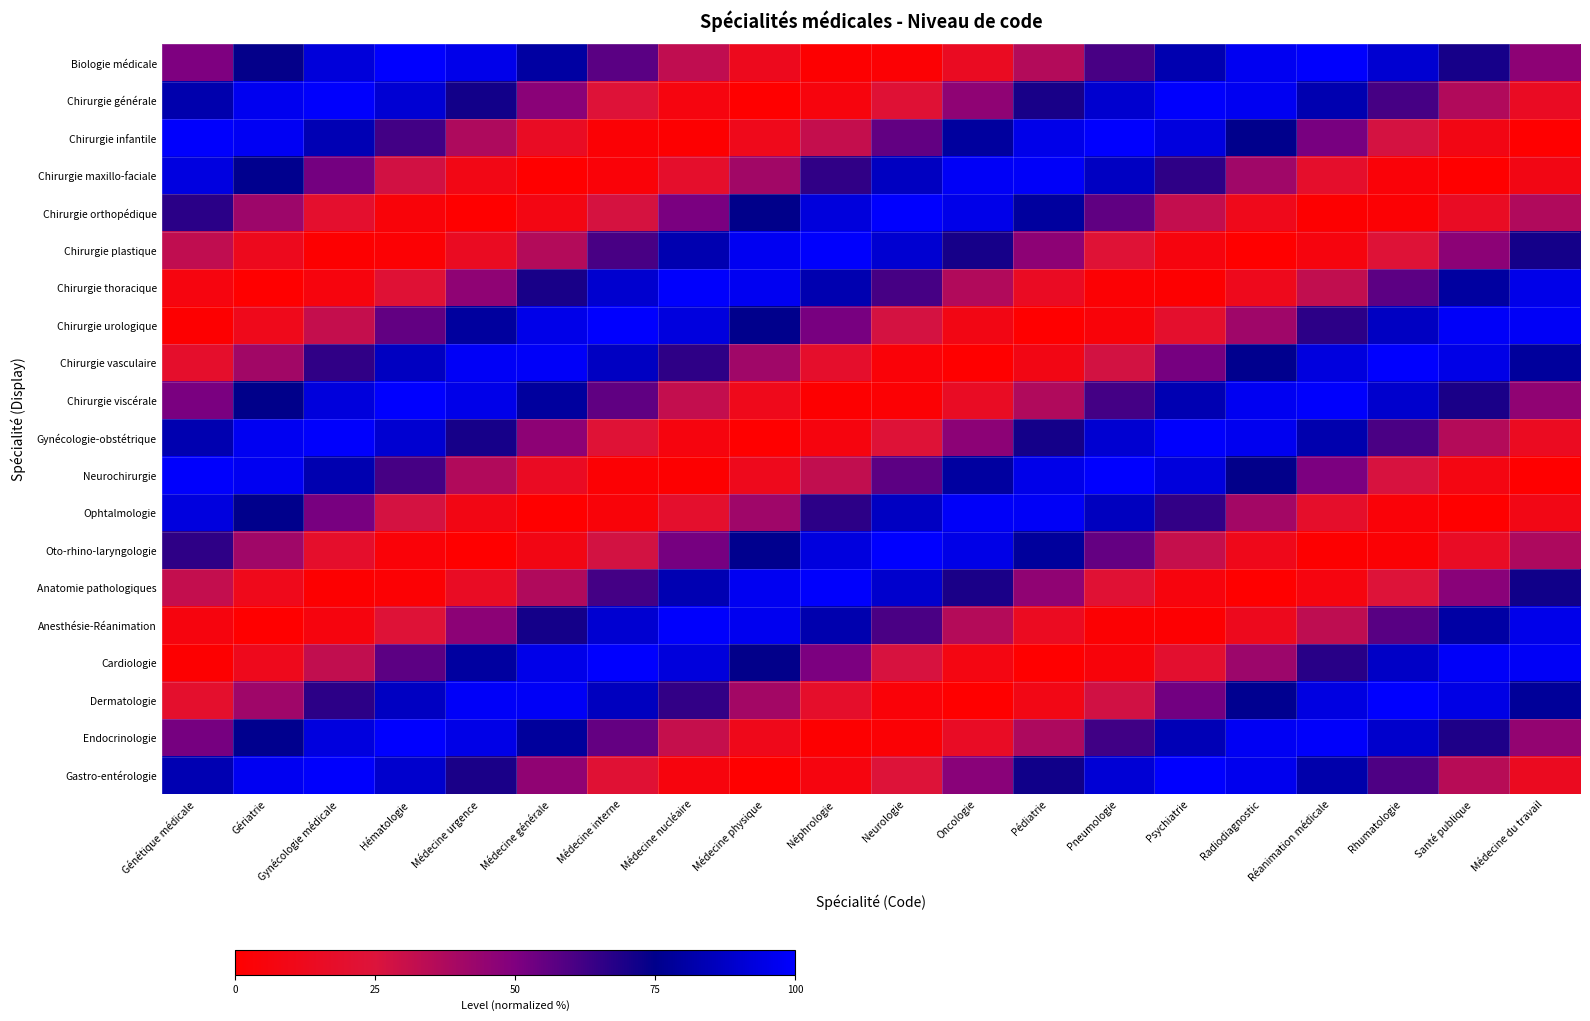

What is the spread (max minus min) of values at Pédiatrie?

98.3